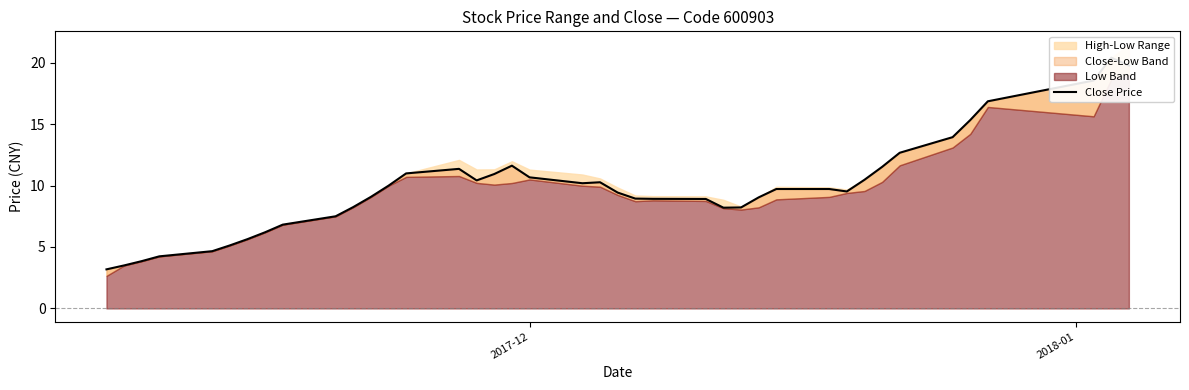

What is the maximum value shown in the chart?

20.4